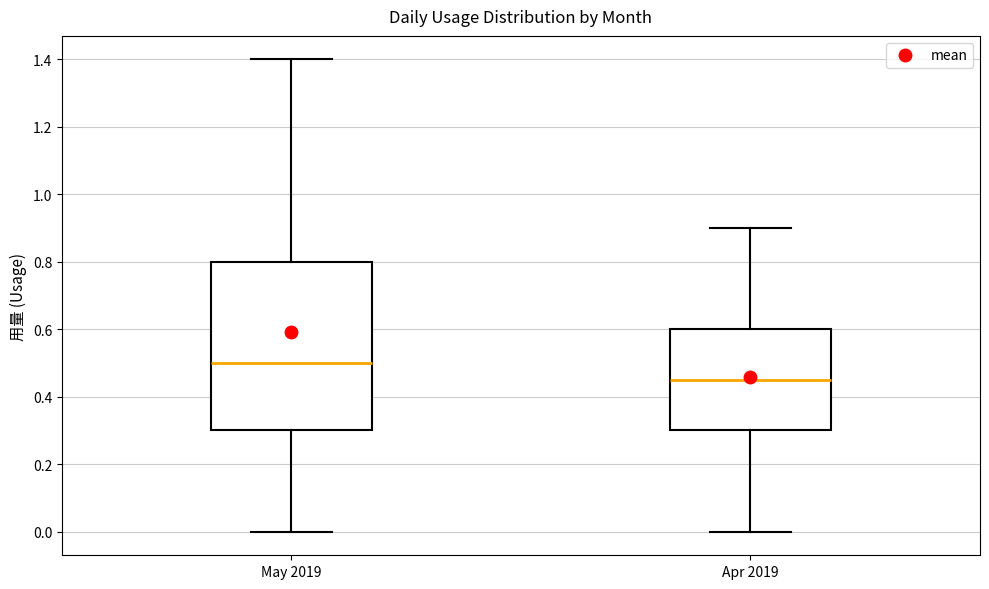

Reading left to right, read every box against the y-axis: the position of its median line, the range the box covers, and the ends of its whiskers. The values are not printed on the chart, so give them approximately, as read against the axis.

May 2019: median 0.50, box 0.30 to 0.80, whiskers 0.00 to 1.40
Apr 2019: median 0.46, box 0.30 to 0.60, whiskers 0.00 to 0.90